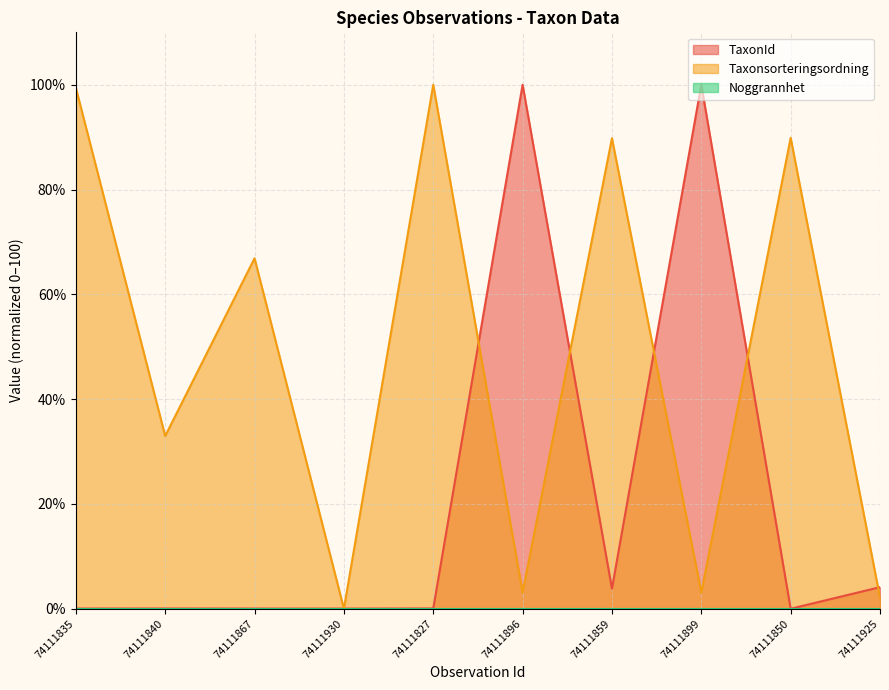

The Taxonsorteringsordning series shows 100.0 at 74111827. True or false?

True